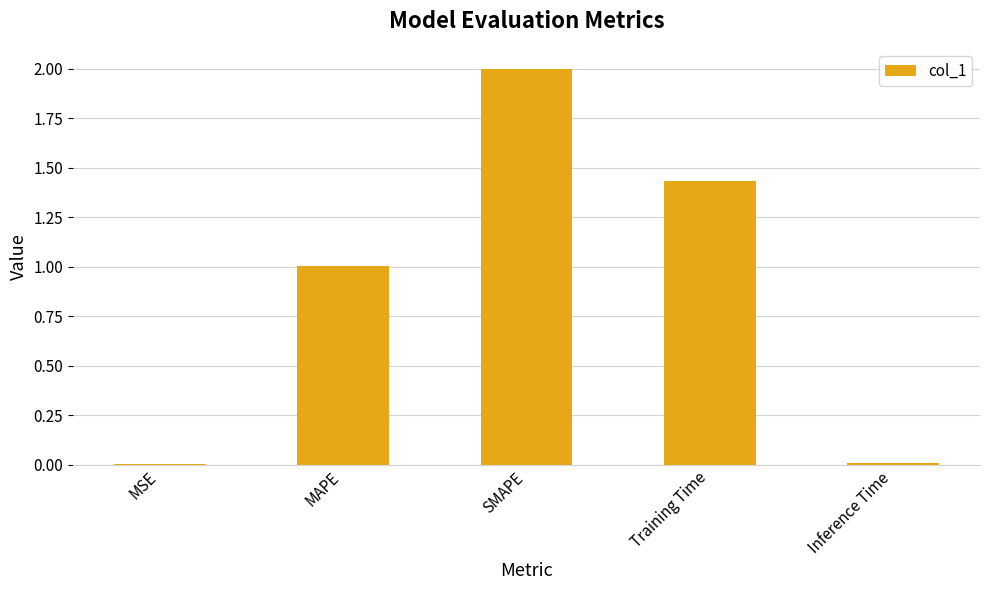

Read the value at SMAPE.

2.0